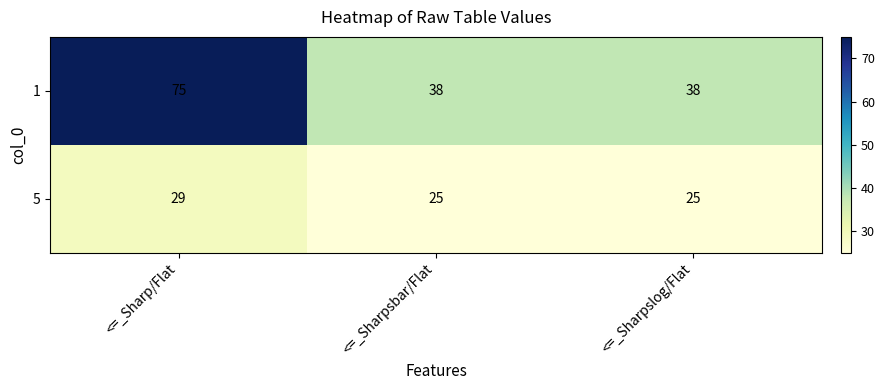

Which series has the widest spread of values?

1